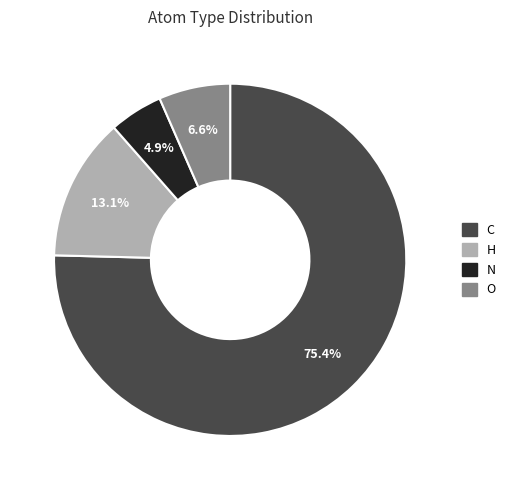

To the nearest percent, what percentage of the pie is N?

5%